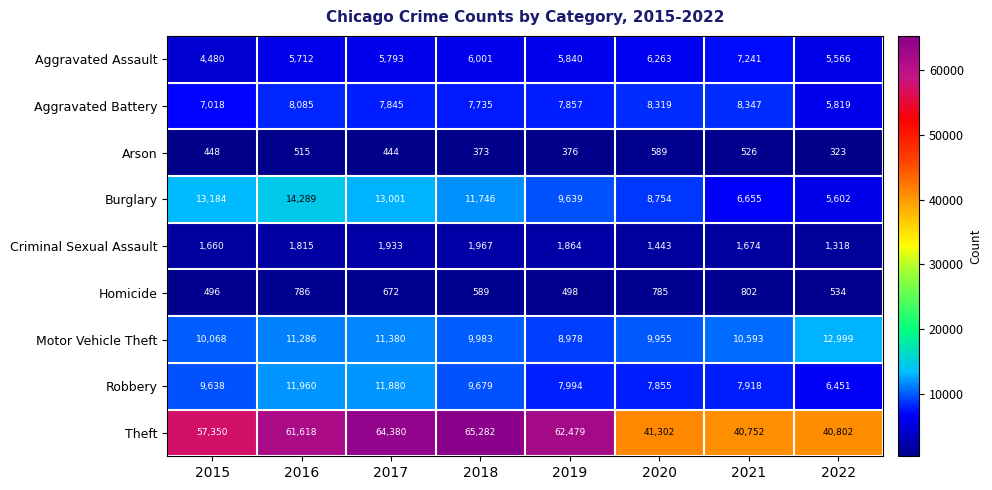

What is the minimum value for Motor Vehicle Theft?

8978